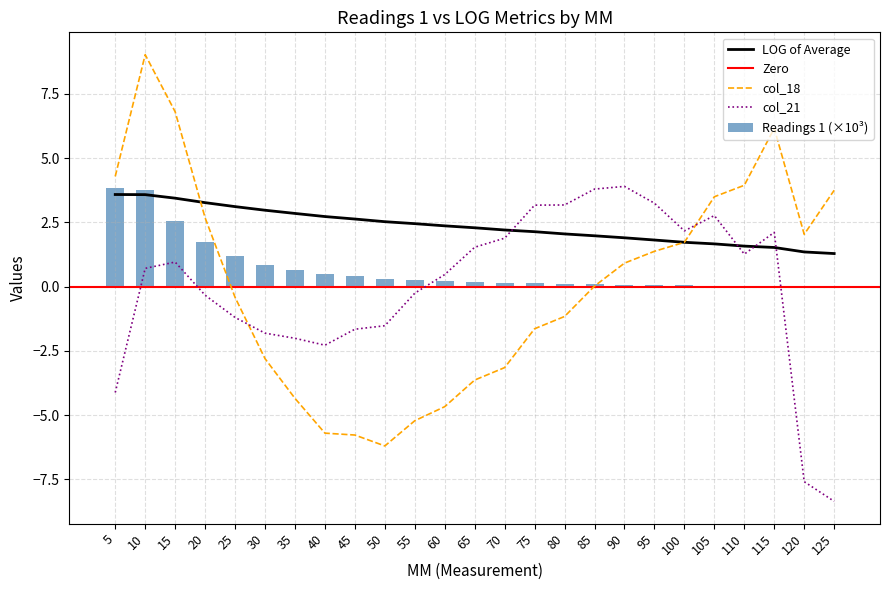

Rank the categories by LOG 1 value from lowest to highest.

125, 120, 115, 110, 105, 100, 95, 90, 85, 80, 75, 70, 65, 60, 55, 50, 45, 40, 35, 30, 25, 20, 15, 10, 5